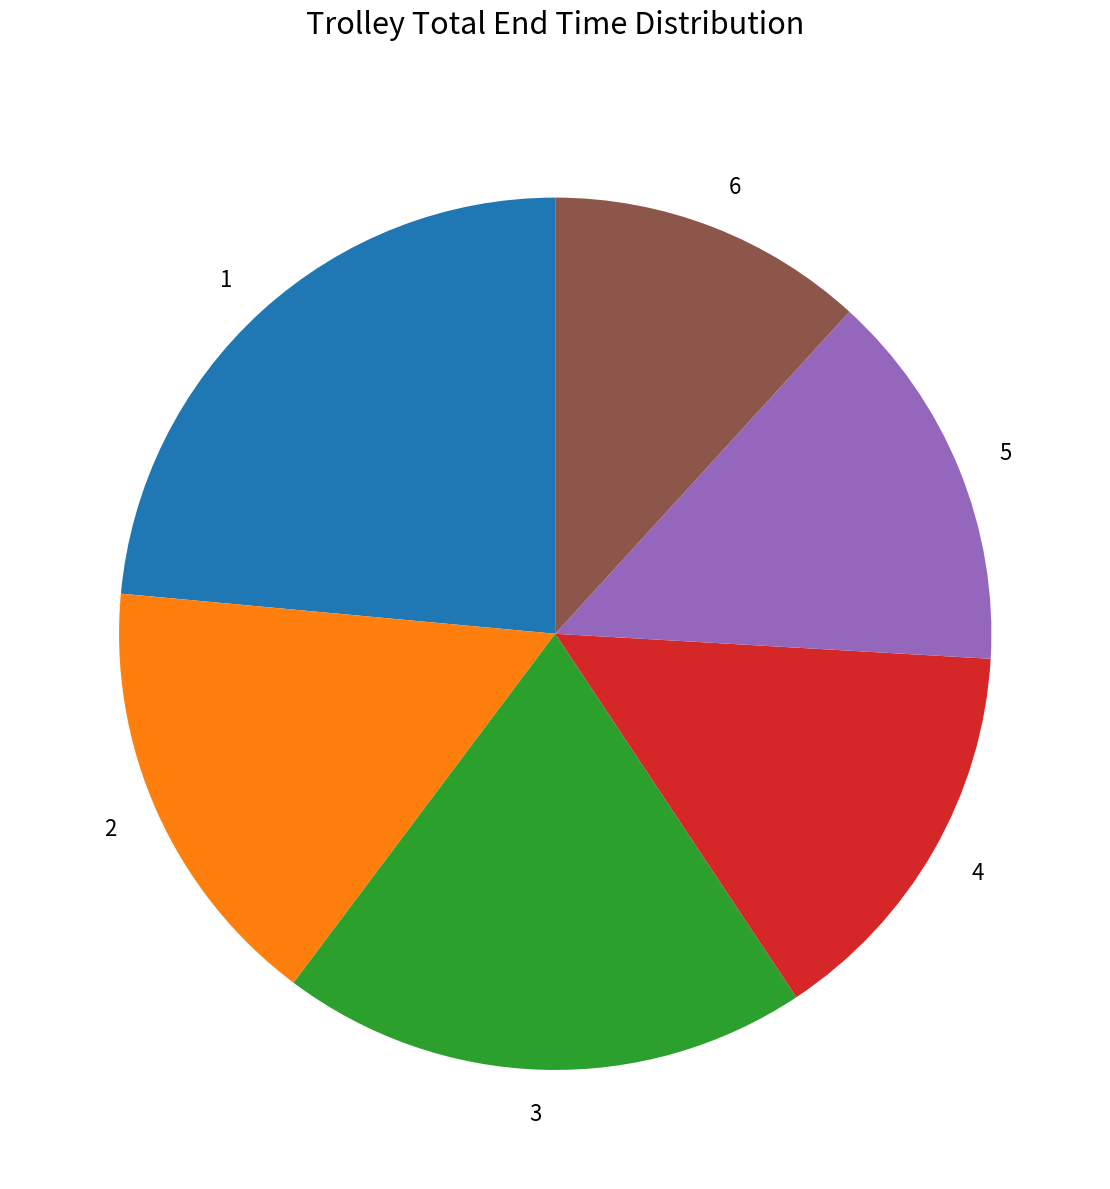

Do 1 and 4 together represent more than half of the pie?

No